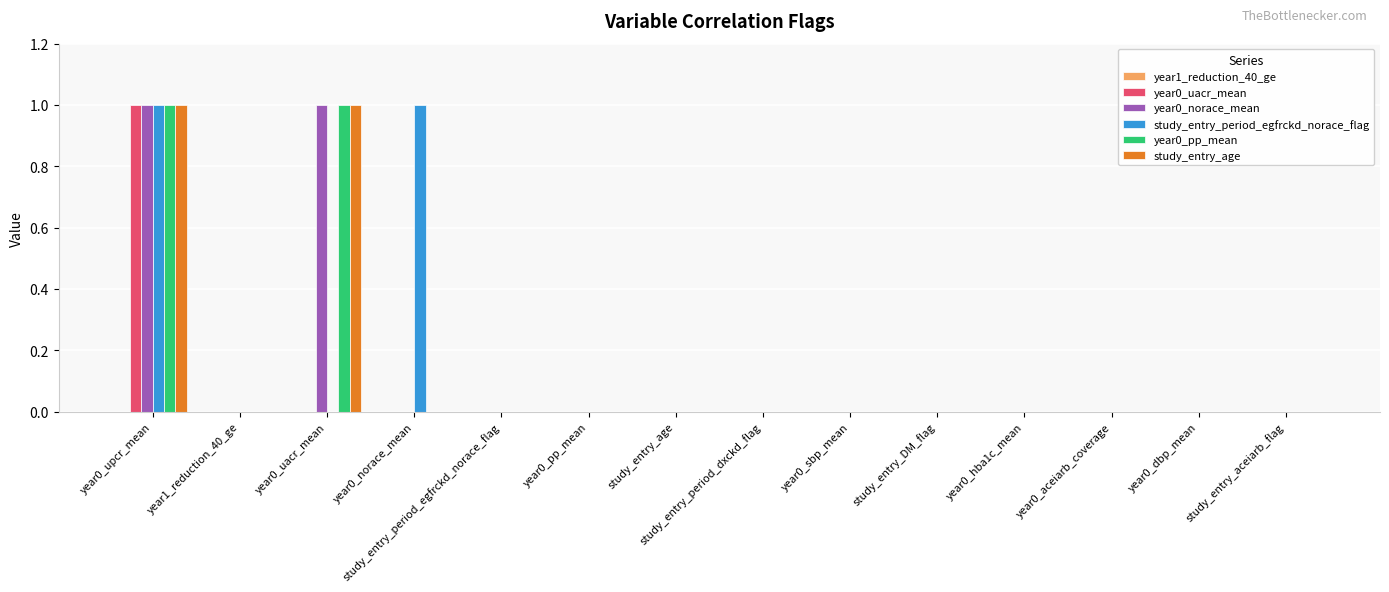

At which category is the sum across all series the highest?

year0_upcr_mean